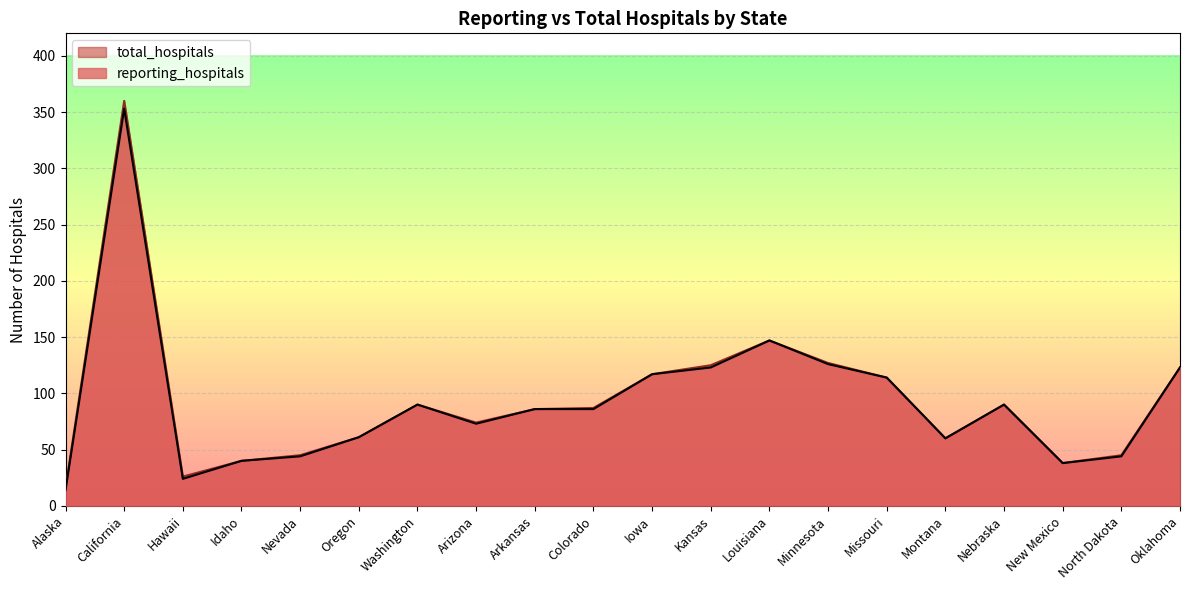

At which label does total_hospitals first exceed 87?

California